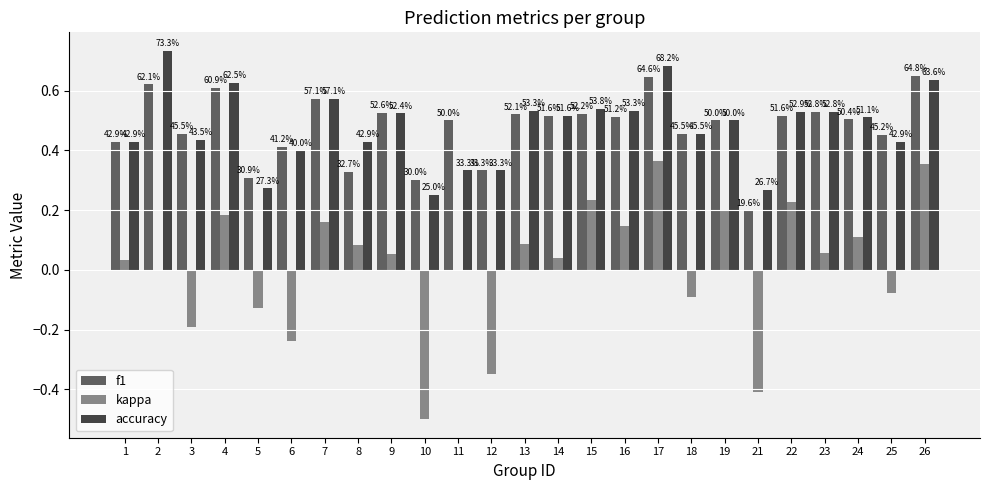

What is the sum of all accuracy values?

12.0